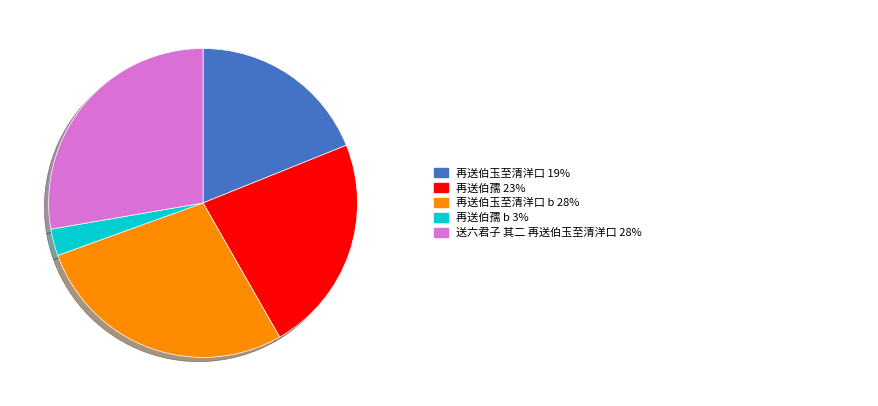

Is there any slice that represents more than half of the pie?

No